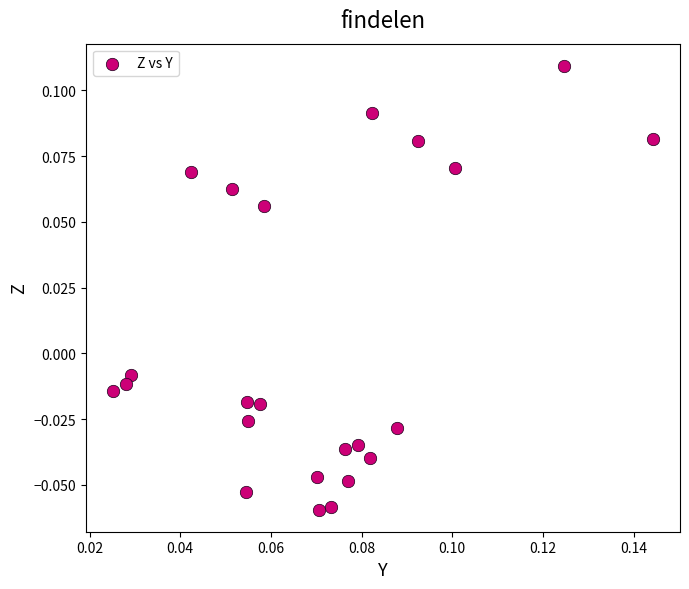

How many data points are displayed?

23